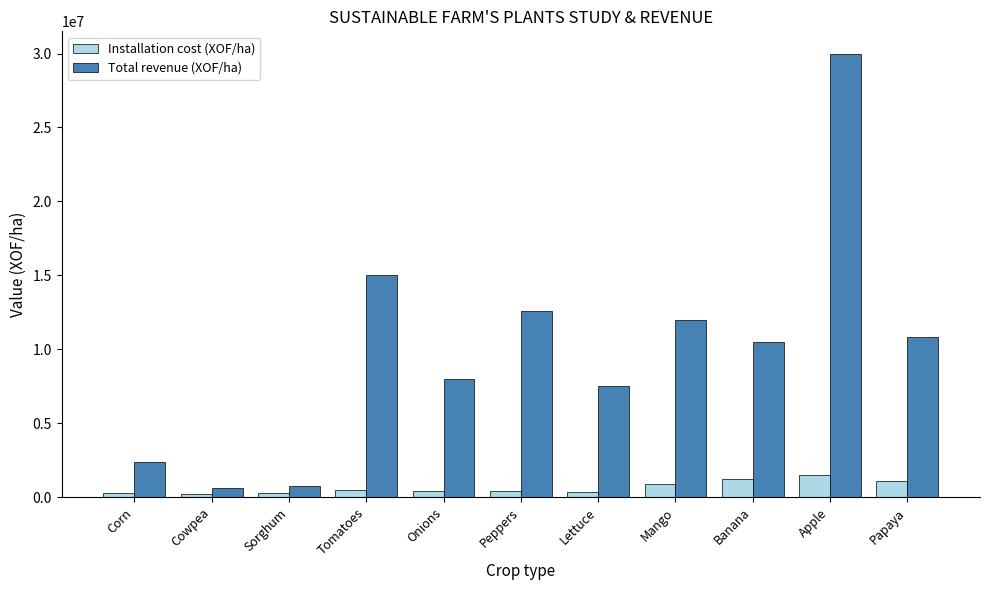

What is the label of the 1st bar from the left?

Corn